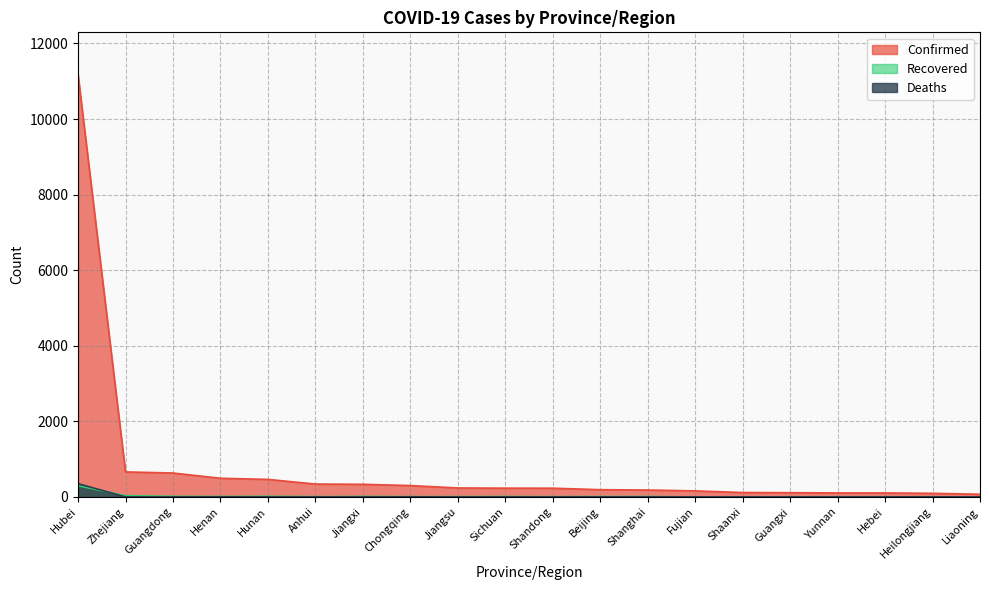

True or false: Recovered and Confirmed intersect in this chart.

False